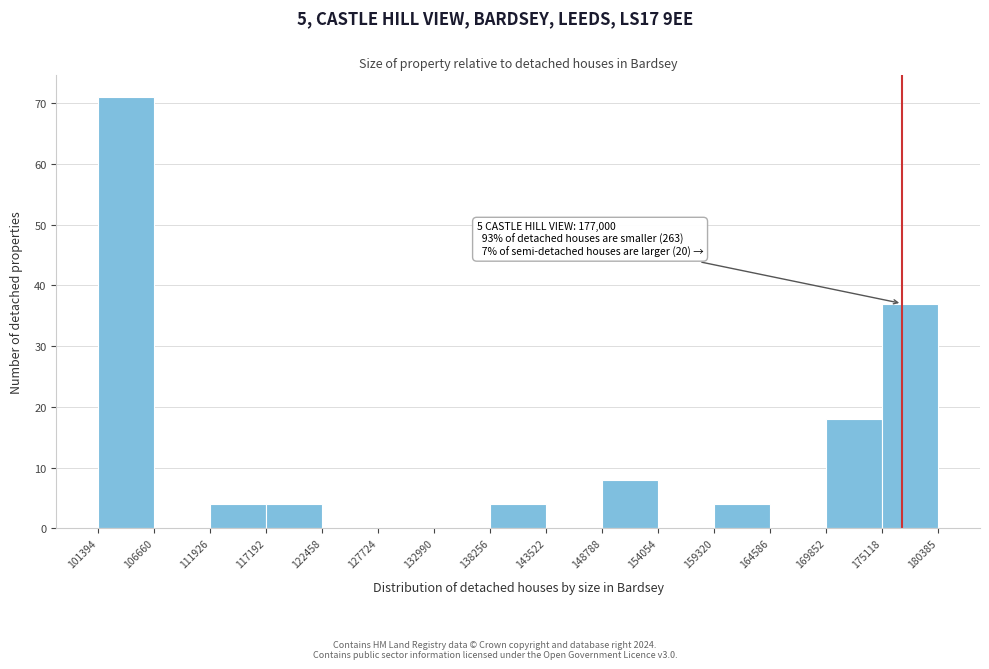

Which range on the x-axis has the tallest bar?

101394 to 106660